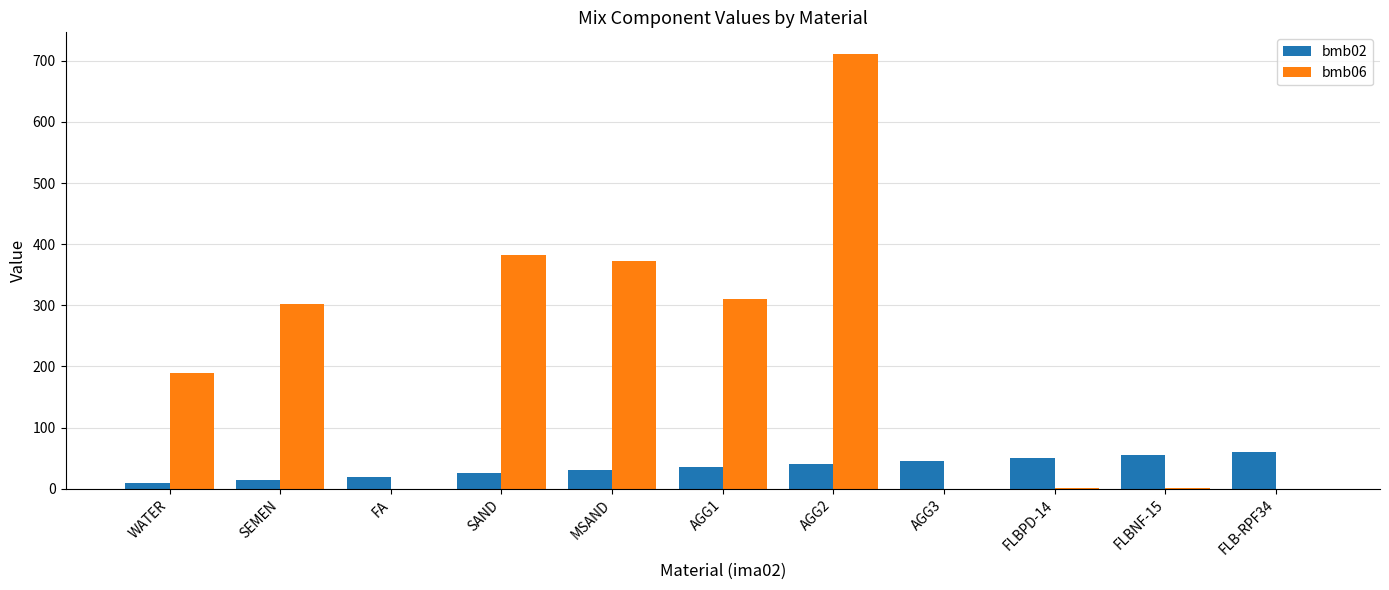

Is it true that bmb06 equals 139.1 at SAND?

False